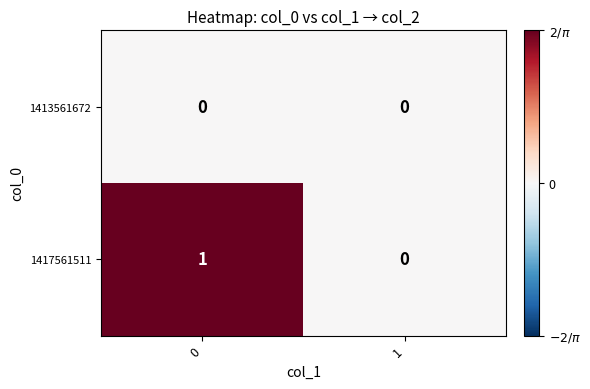

Rank the series by their average value, from lowest to highest.

1413561672, 1417561511